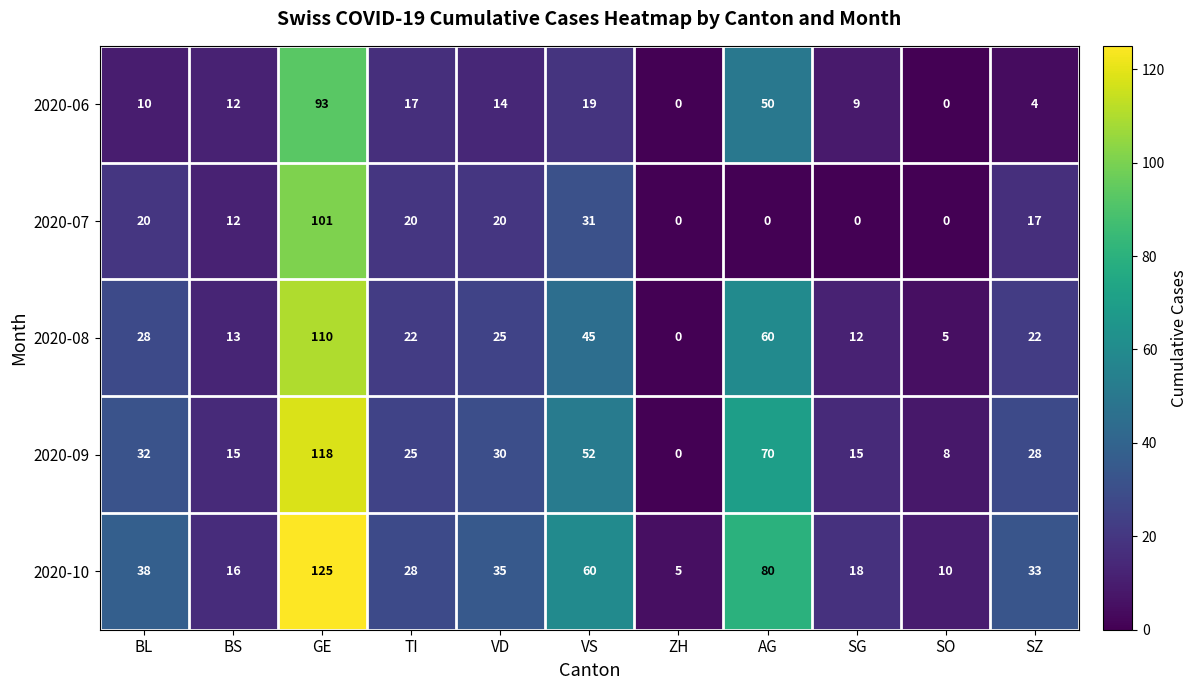

Which category has the highest value in the 2020-10 series?

GE